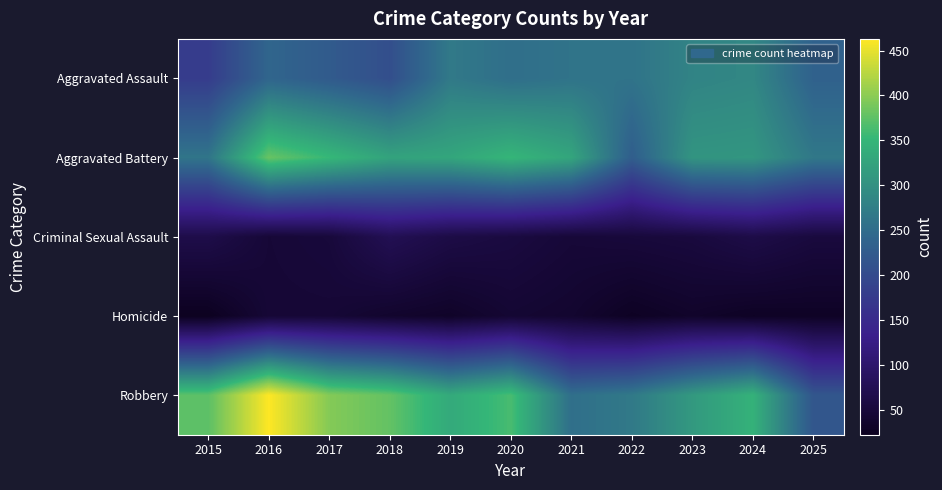

Which category has the highest value across all series?

2016